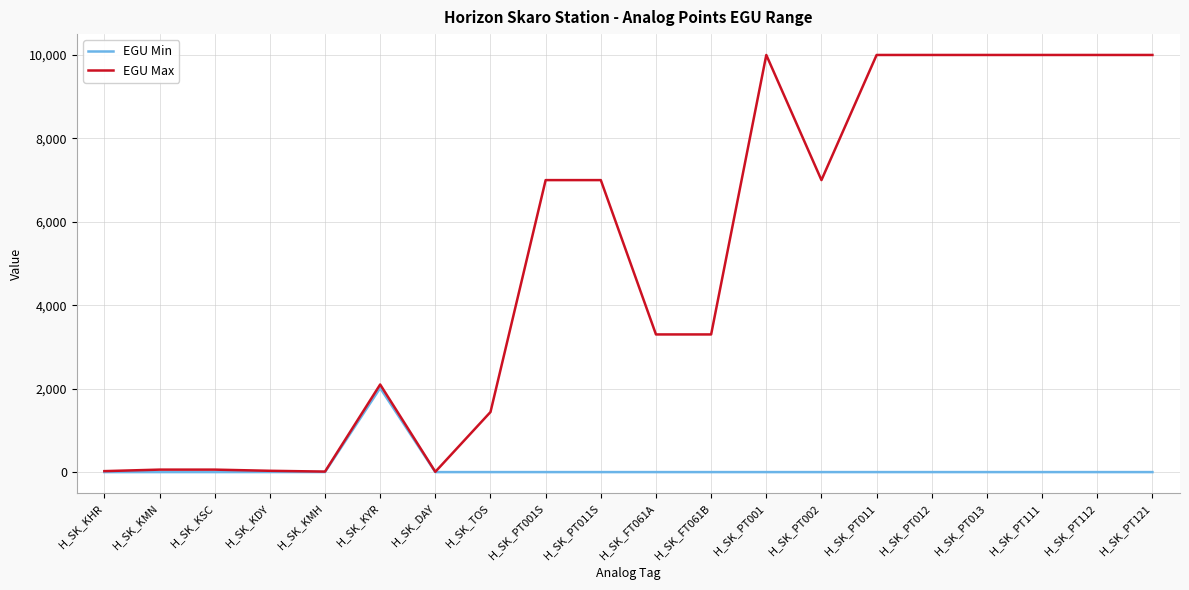

What is the difference between the maximum and minimum values in the EGU Min series?

2015